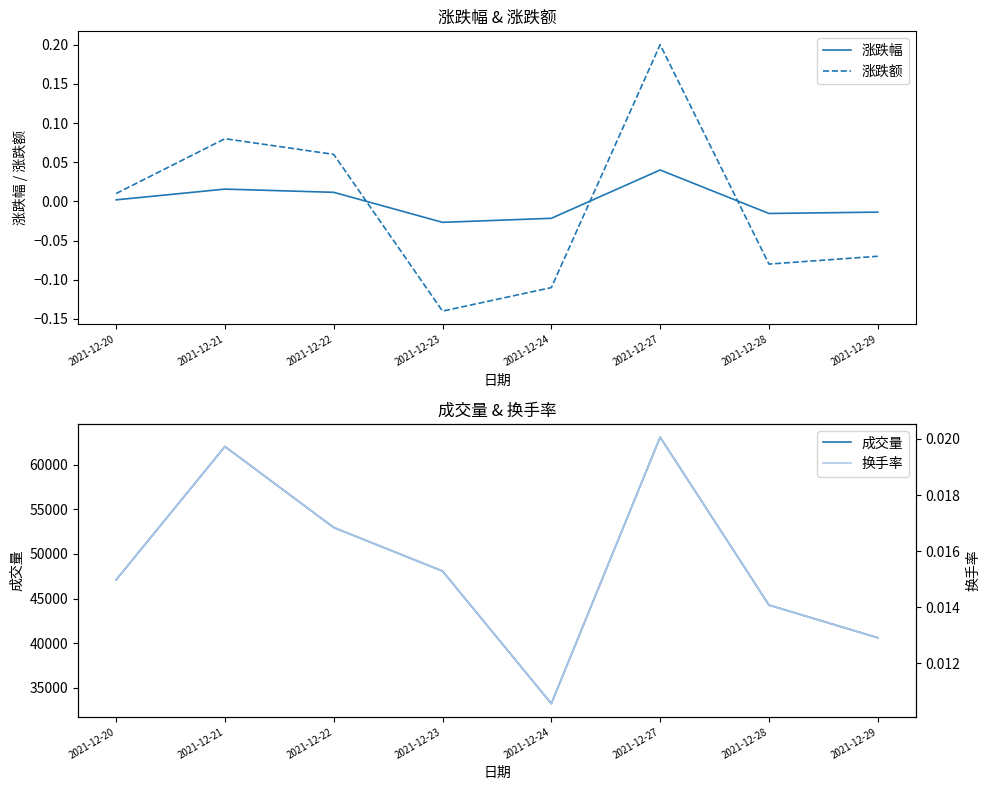

Reading right to left, what are all the values shown in this chart?

涨跌幅: -0.0	-0.0	0.0	-0.0	-0.0	0.0	0.0	0.0
涨跌额: -0.1	-0.1	0.2	-0.1	-0.1	0.1	0.1	0.0
成交量: 40602.0	44268.0	63101.1	33214.1	48079.0	52965.5	62052.0	47086.1
换手率: 0.0	0.0	0.0	0.0	0.0	0.0	0.0	0.0